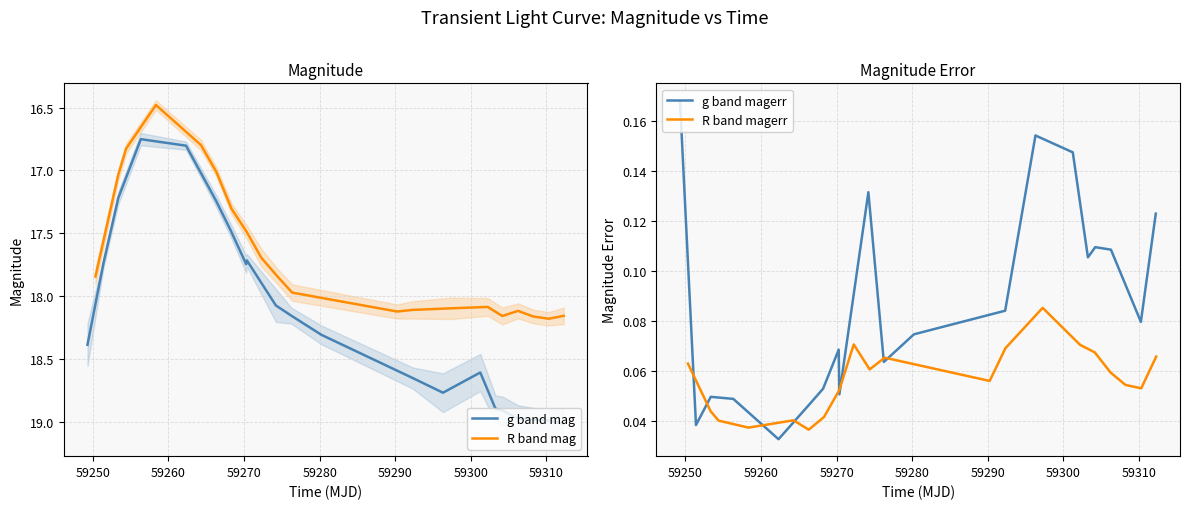

How many lines are shown in the chart?

4